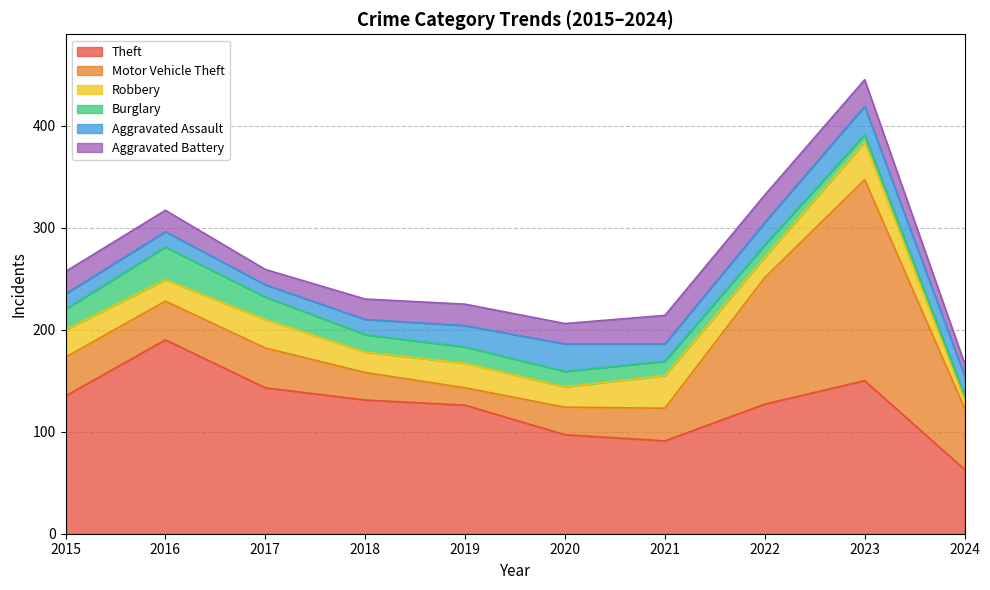

Which category has the lowest value across all series?

2024